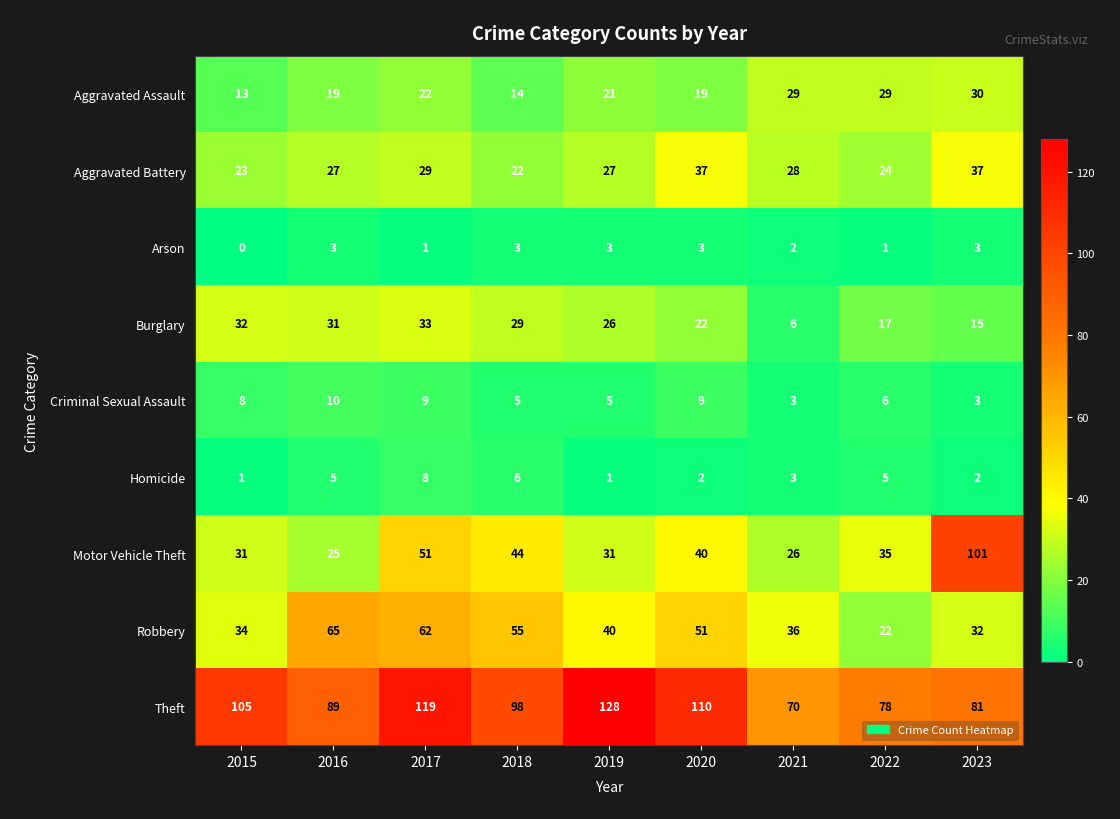

What is the lowest value of the Theft series?

70